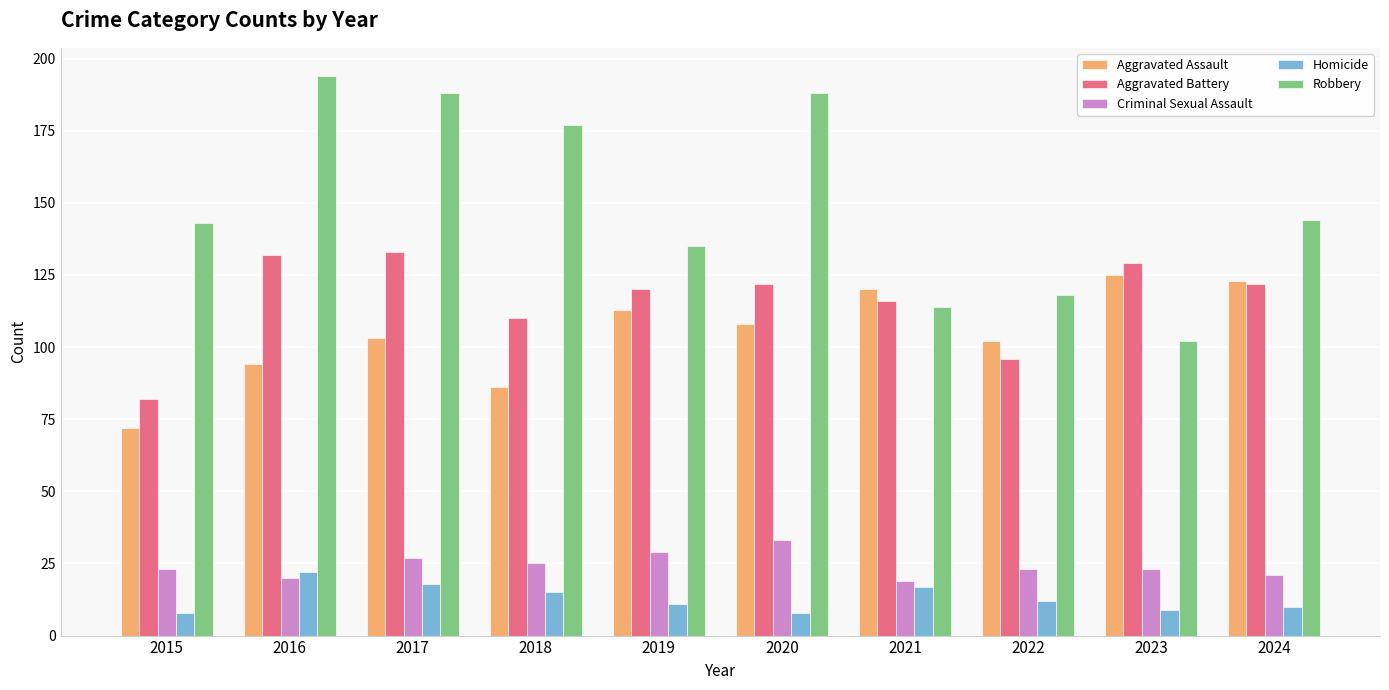

How many data points in Homicide are less than 12?

5